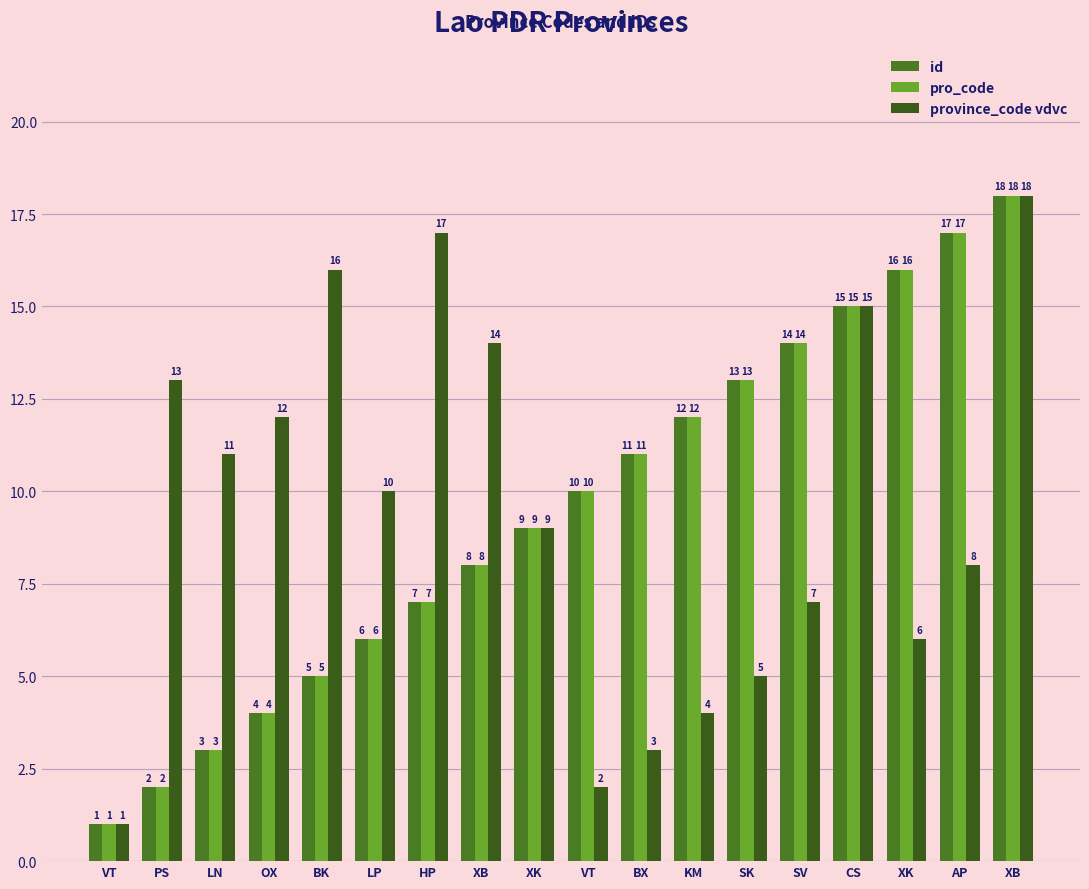

How many bars are there in each group?

3